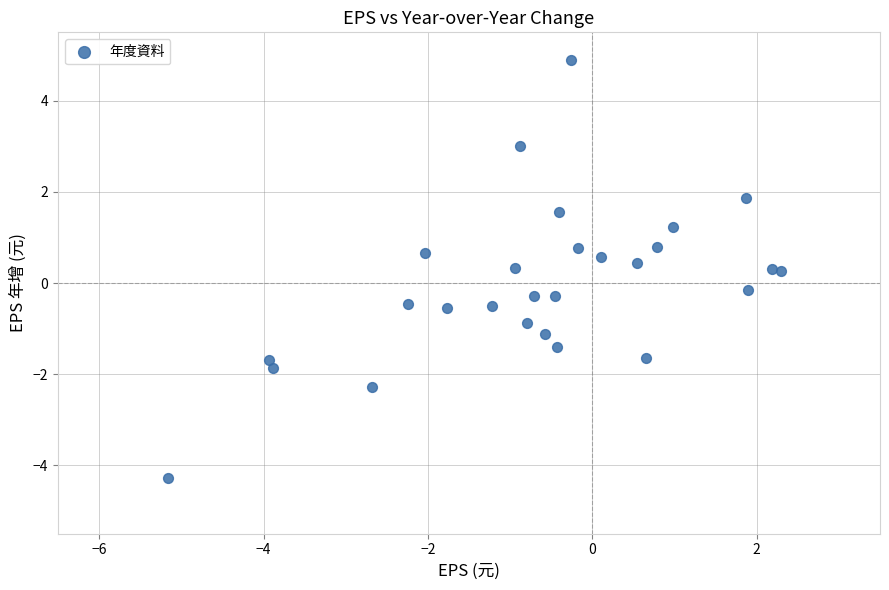

What is the range of Y values (max minus min)?

9.2